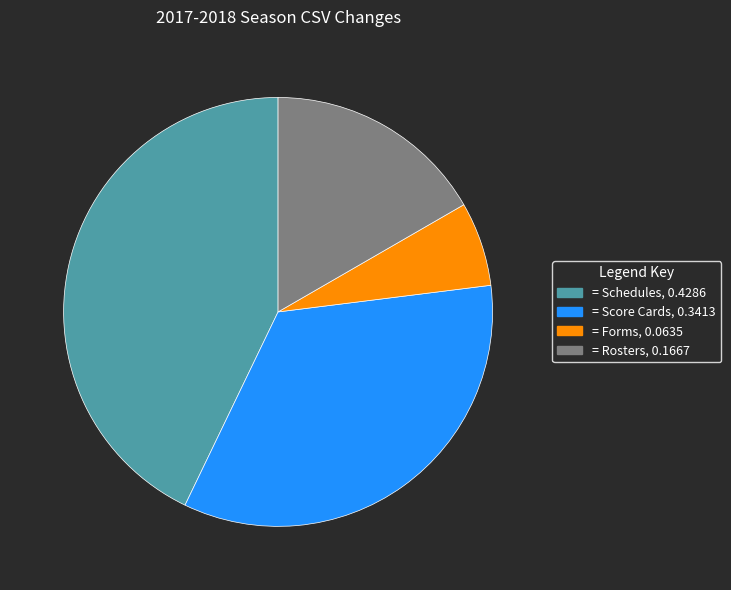

Is there any slice that represents more than half of the pie?

No